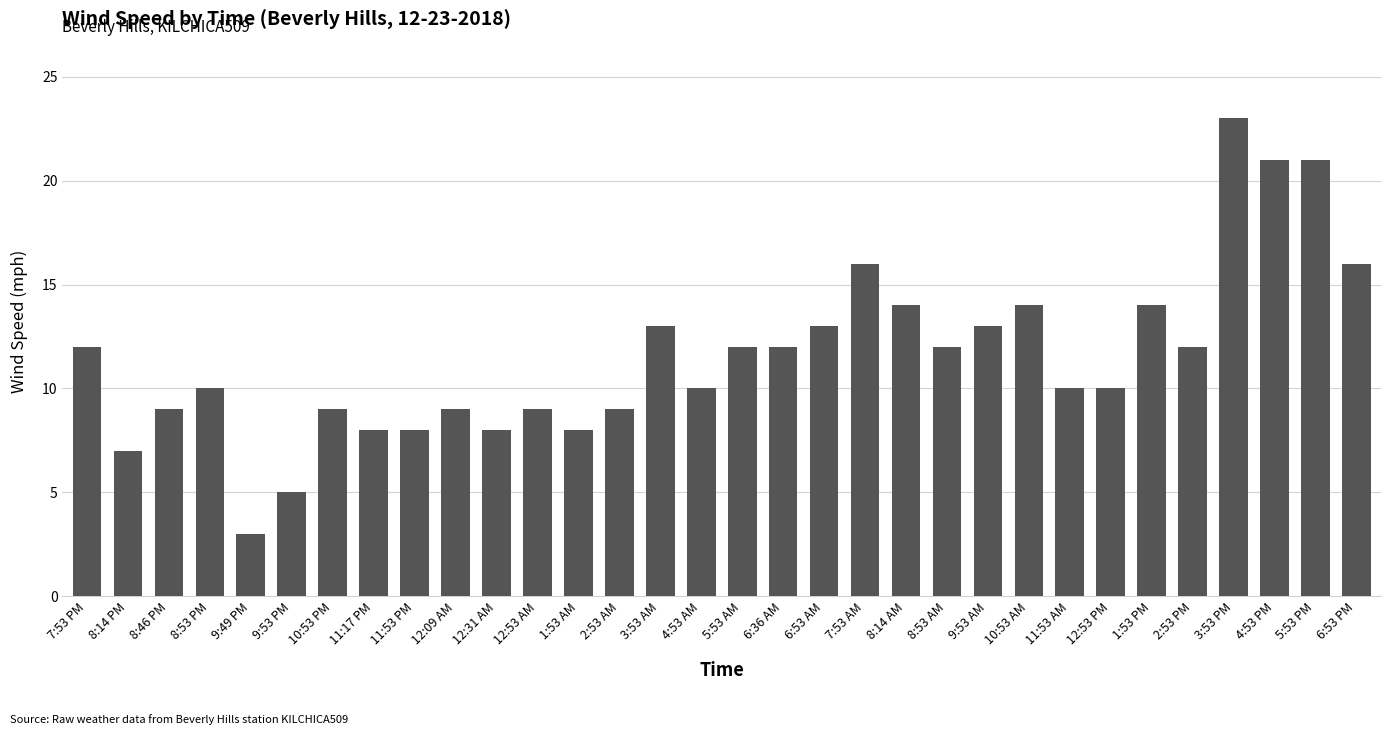

Is it true that the value at 5:53 AM is 12?

True